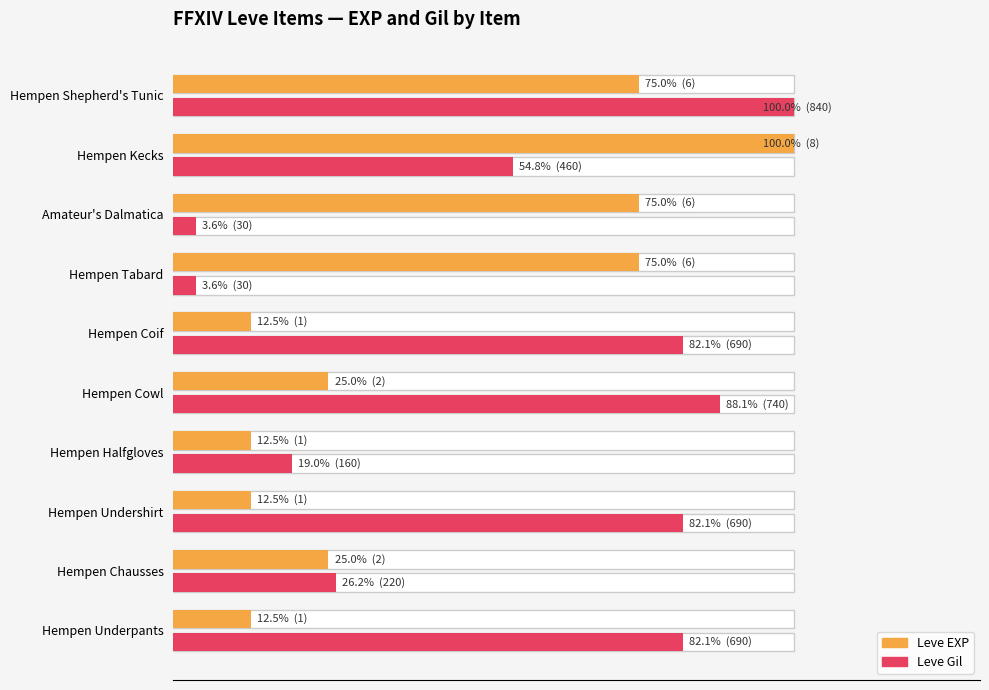

What is the spread (max minus min) of values at 8?

45.2